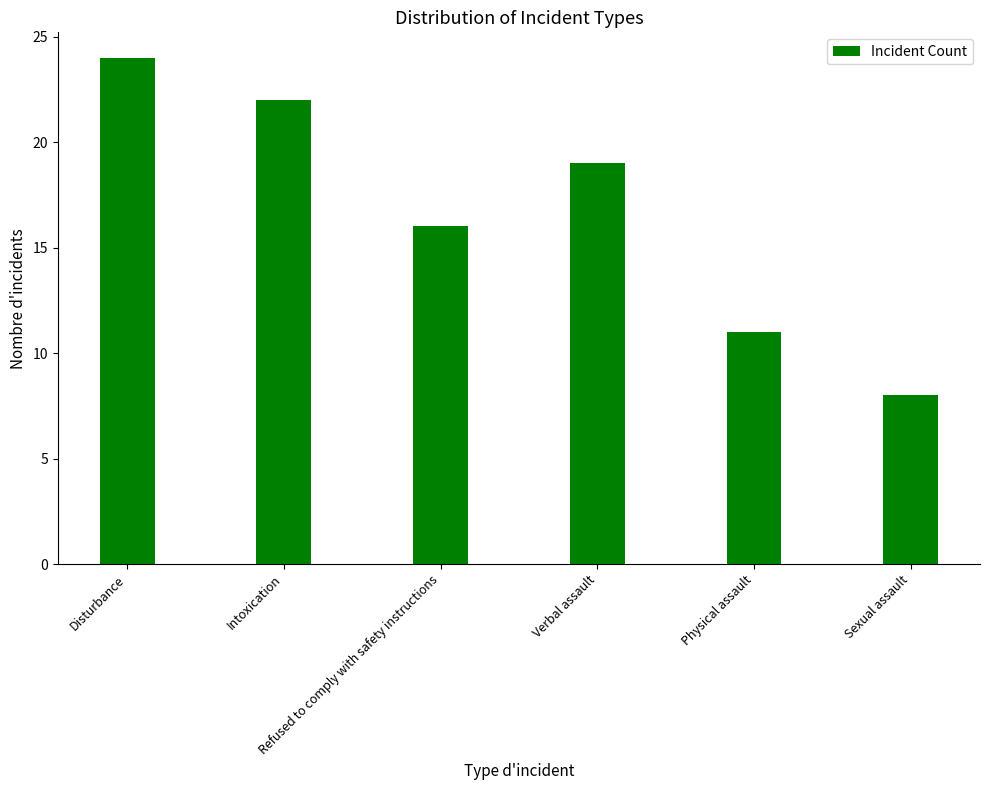

What is the label of the 4th bar from the left?

Verbal assault